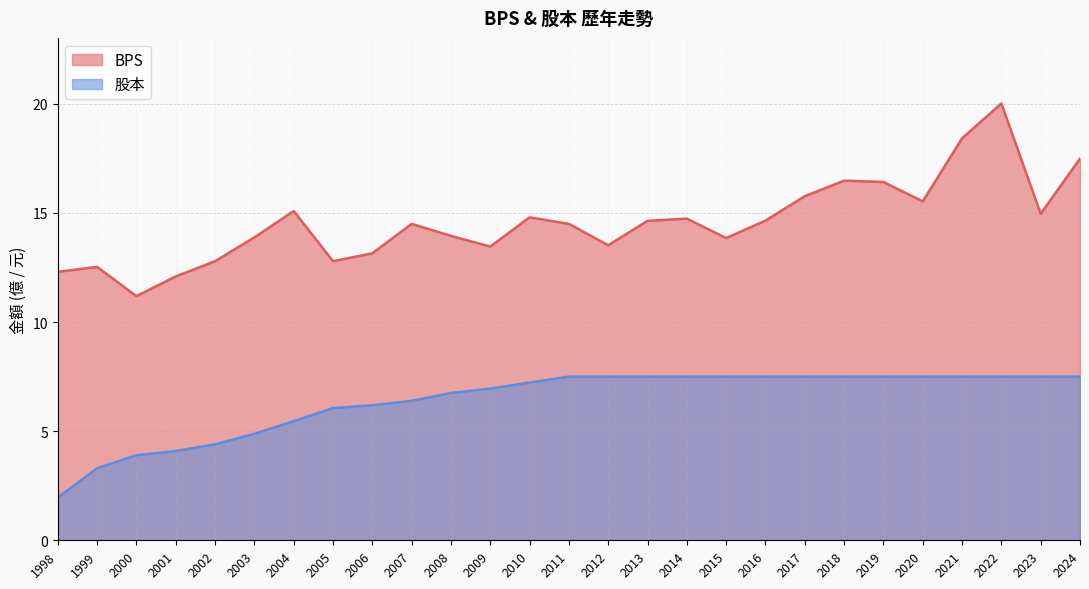

What is the greatest value displayed?

20.0